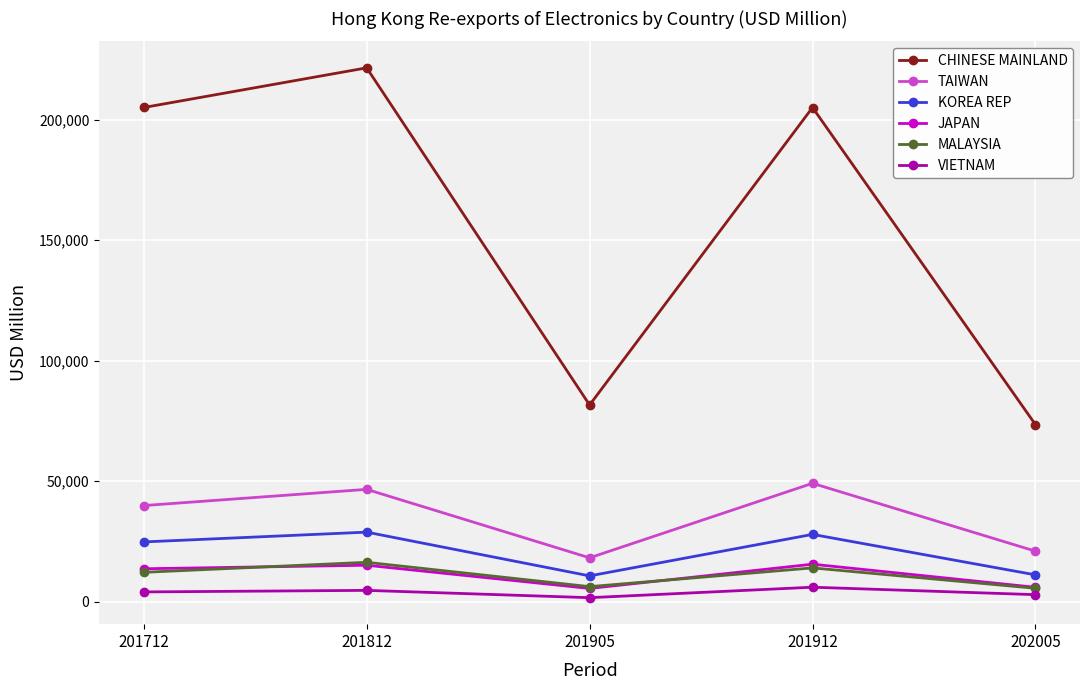

Between 201912 and 202005, which series saw the biggest shift?

CHINESE MAINLAND